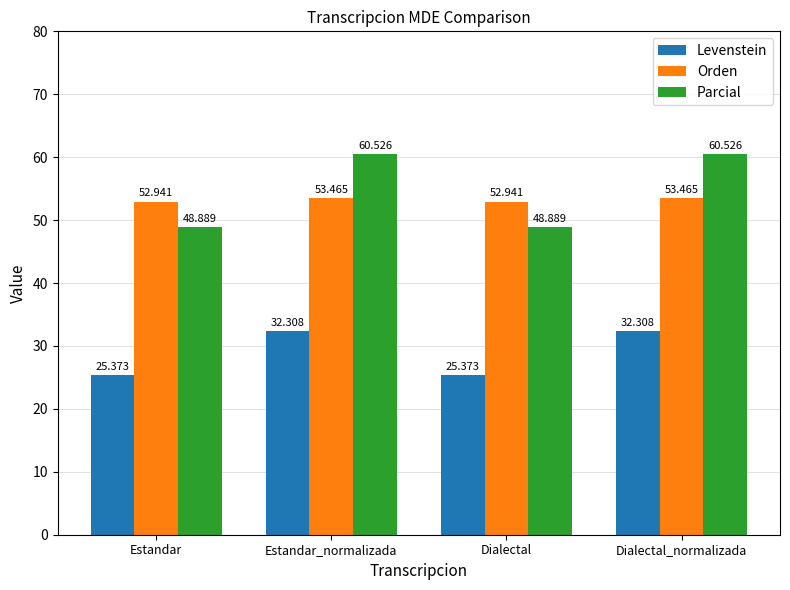

How many bars are there in each group?

3